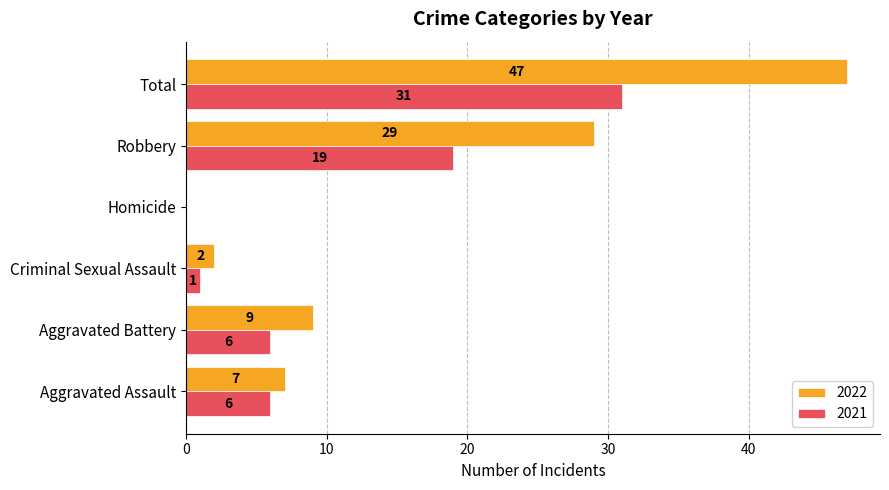

What is the total value across all series at Total?

78